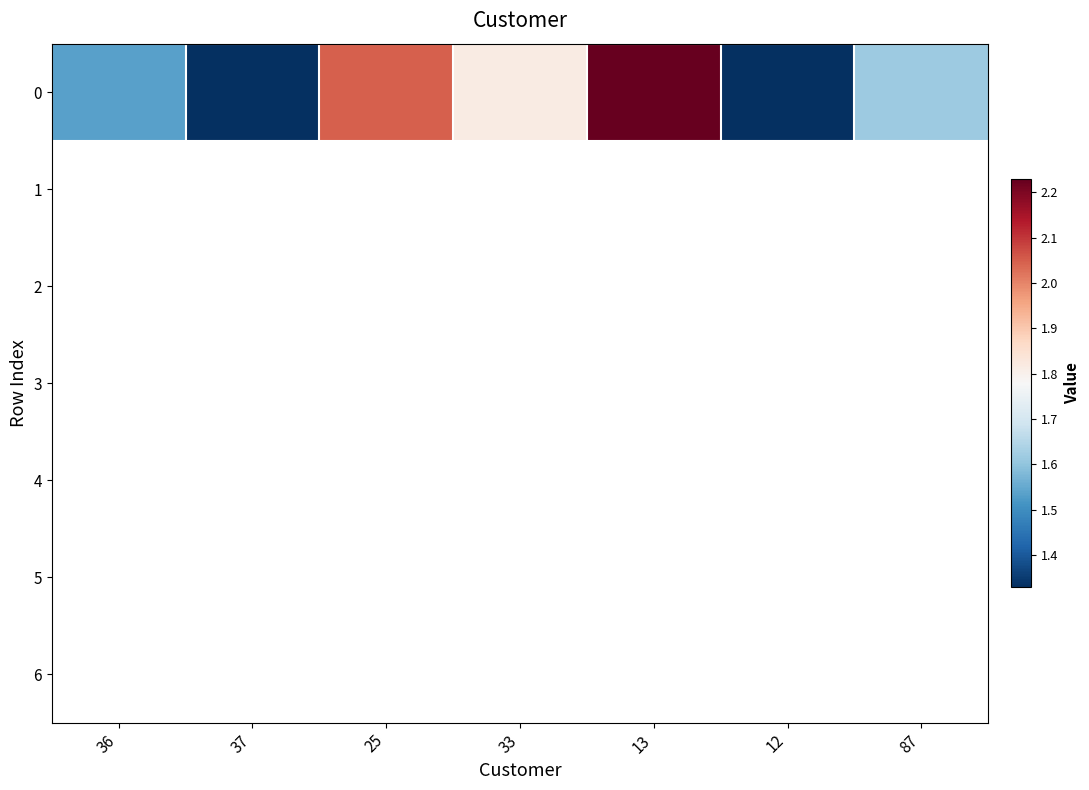

Is the value of 3 at 87 greater than the value of 1 at 87?

No